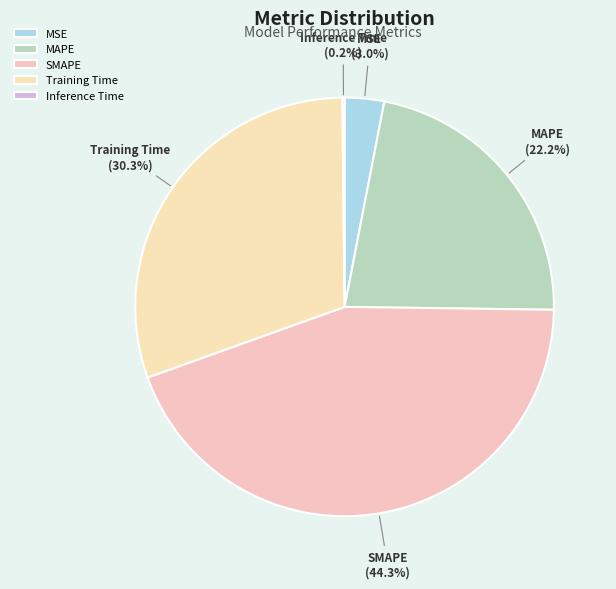

Is it true that MAPE is 16% of the pie?

False